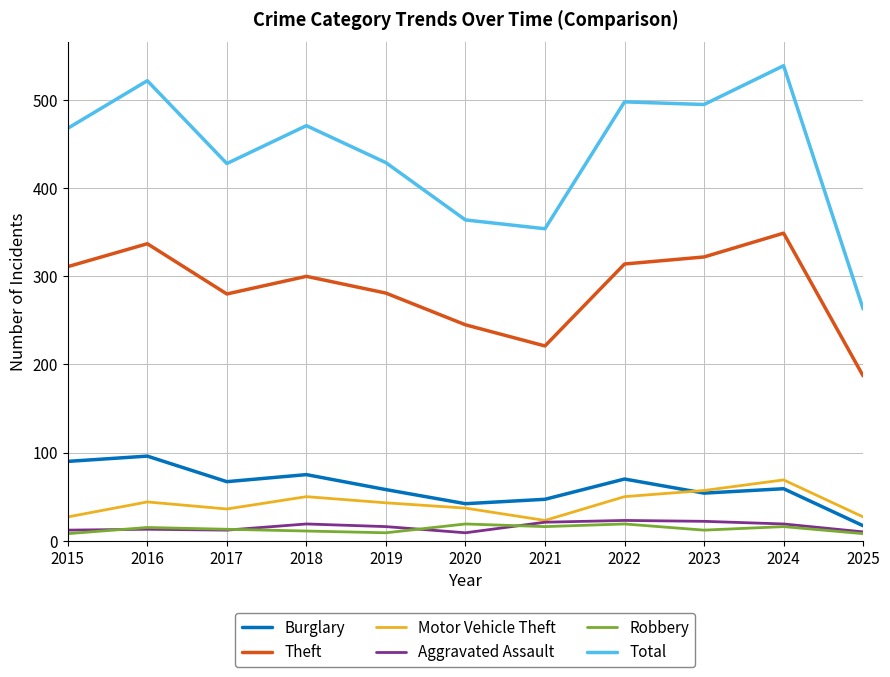

Which series has the widest spread of values?

Total